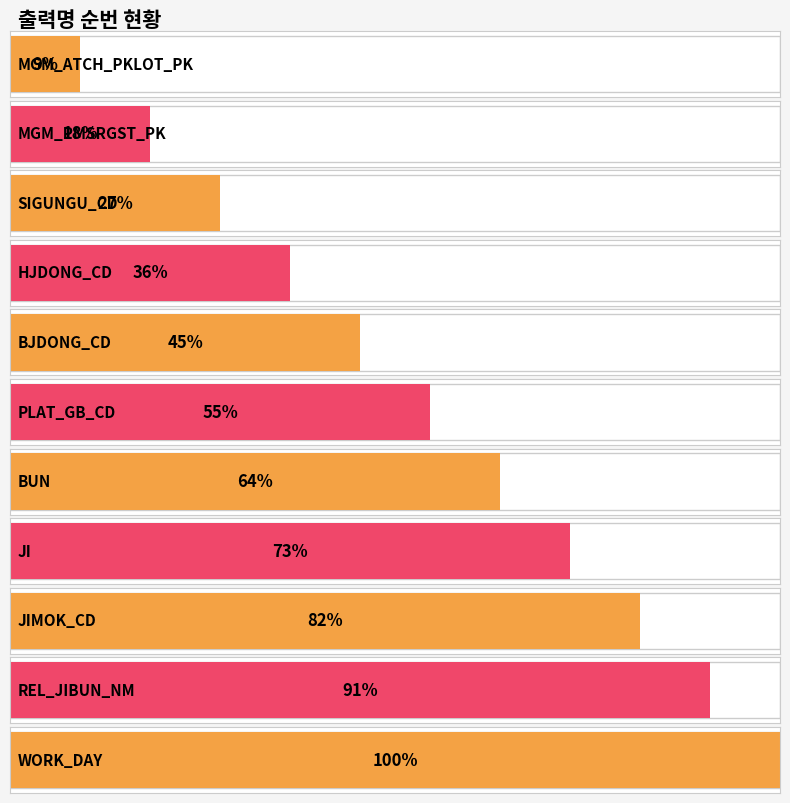

At which category does the chart reach its peak across all series?

WORK_DAY